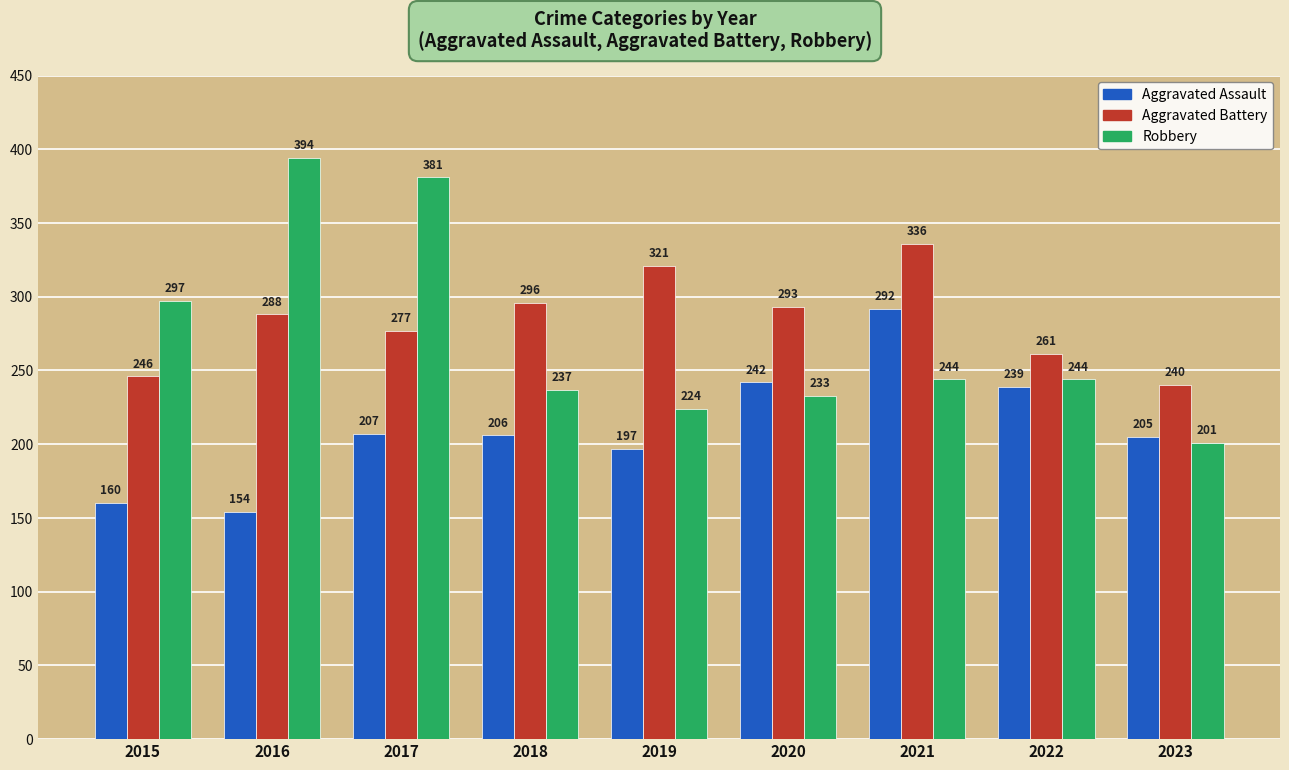

What is the sum of all Aggravated Battery values?

2558